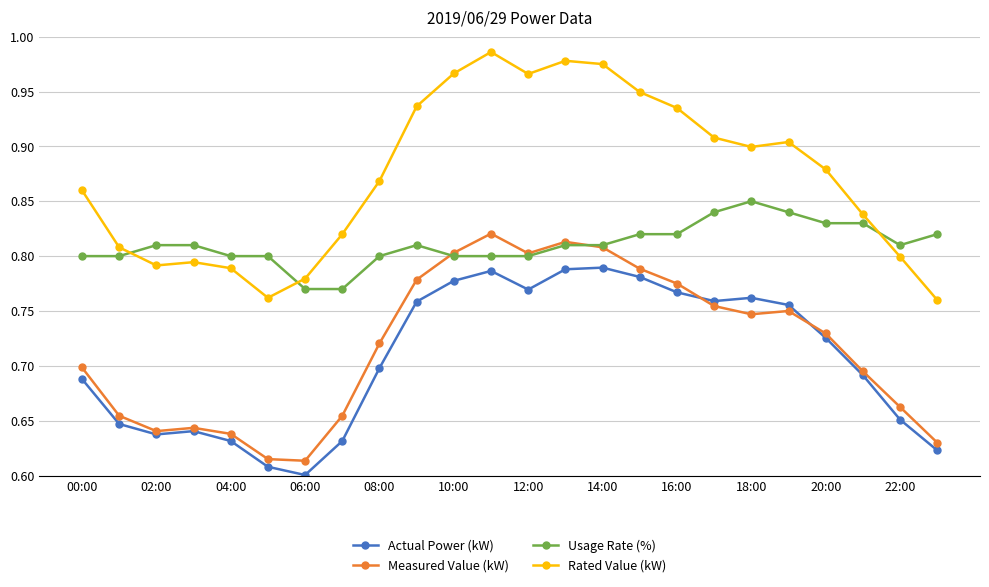

Rank the series by their maximum value, from lowest to highest.

Actual Power (kW), Measured Value (kW), Usage Rate (%), Rated Value (kW)